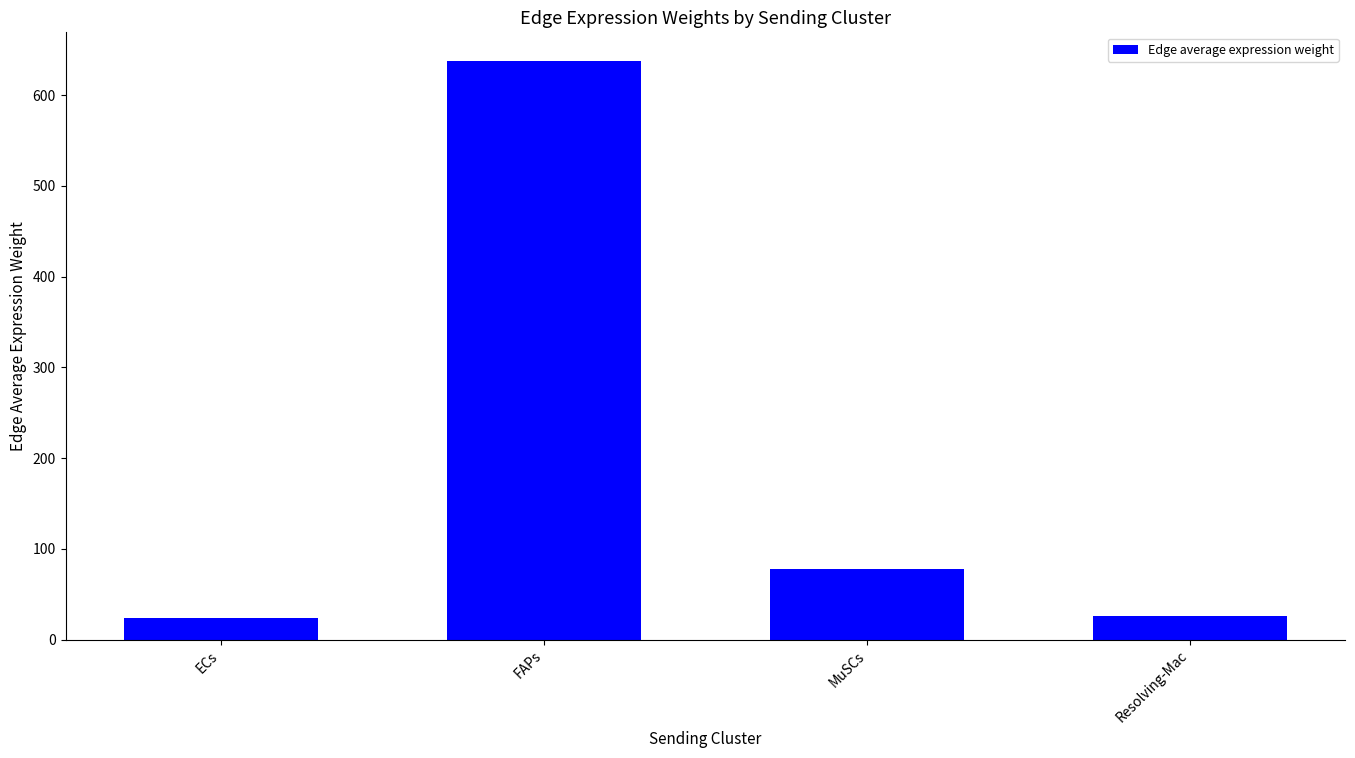

The chart shows a value of 157.2 at FAPs. True or false?

False